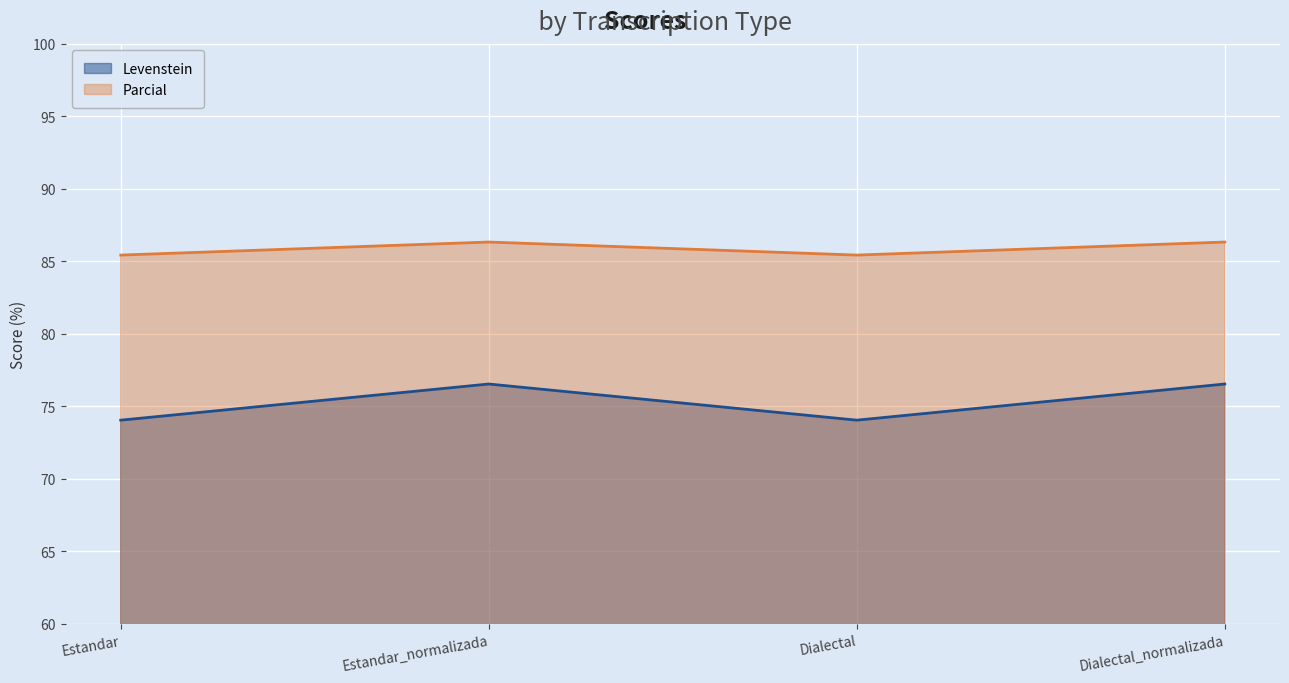

True or false: Parcial has more than 0 points higher than both neighbors.

True